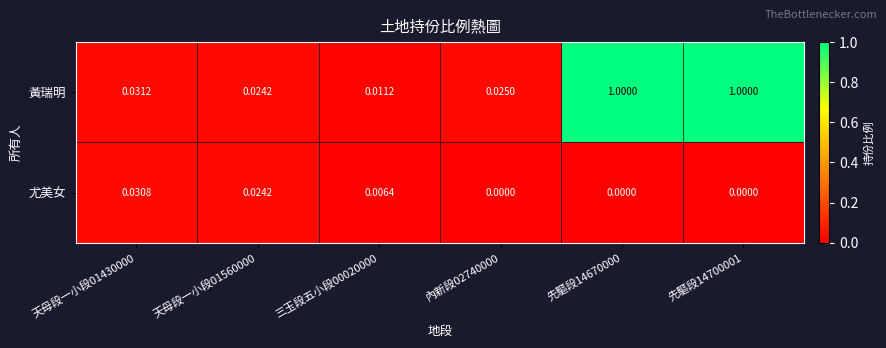

Rank the series at 先驅段14670000 from lowest to highest value.

尤美女, 黃瑞明